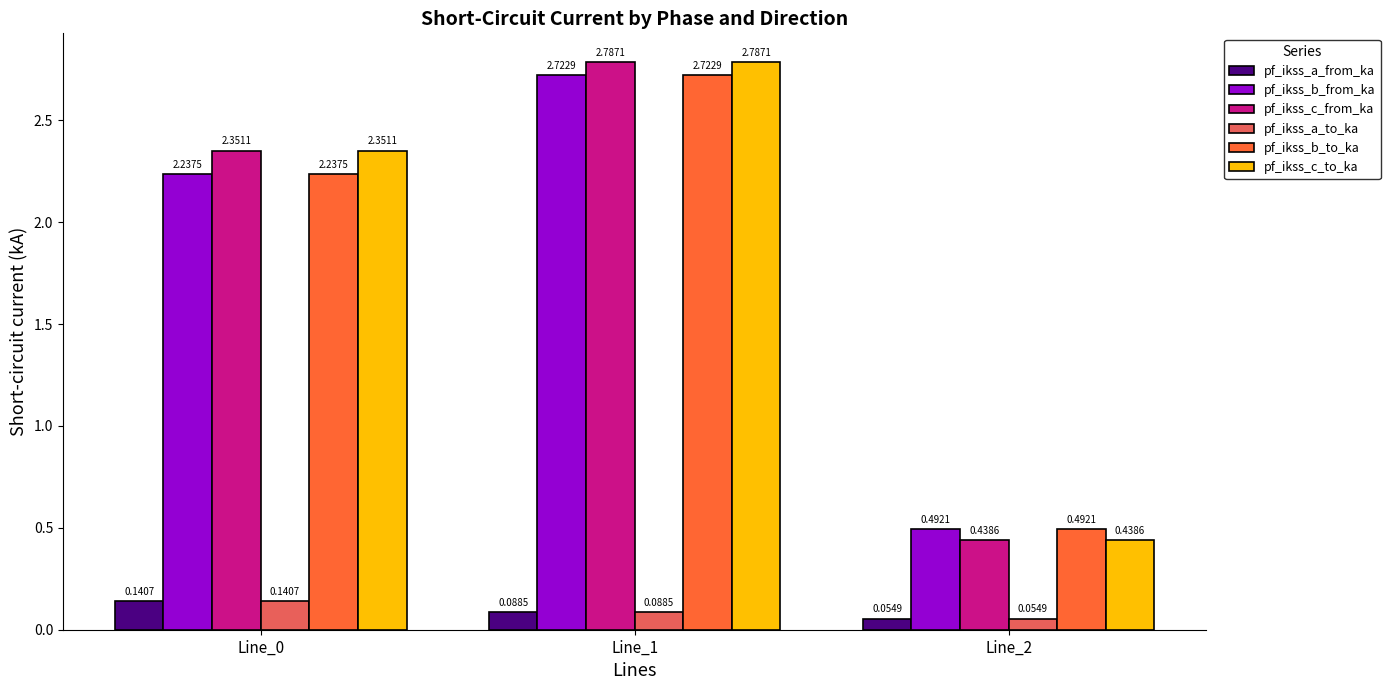

Where is pf_ikss_b_from_ka nearest to the value 1?

Line_2